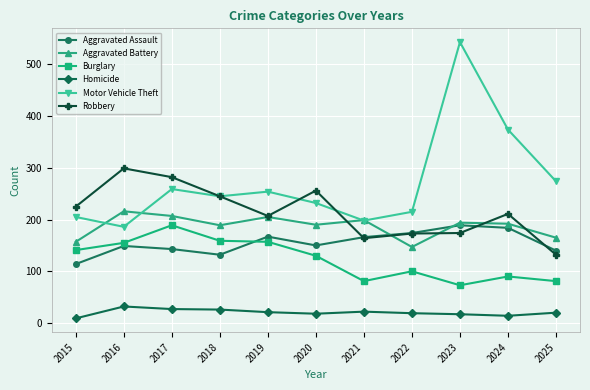

Which series has the largest total across all categories?

Motor Vehicle Theft